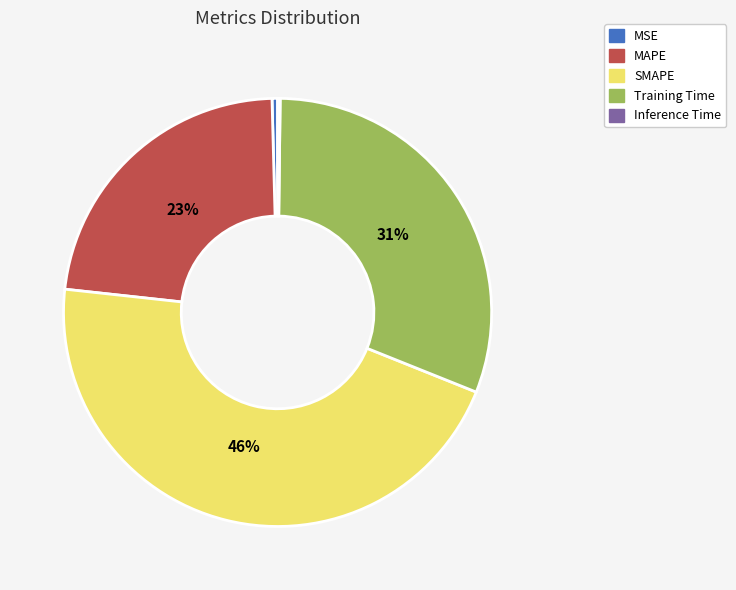

Is the sum of SMAPE and MAPE greater than half?

Yes